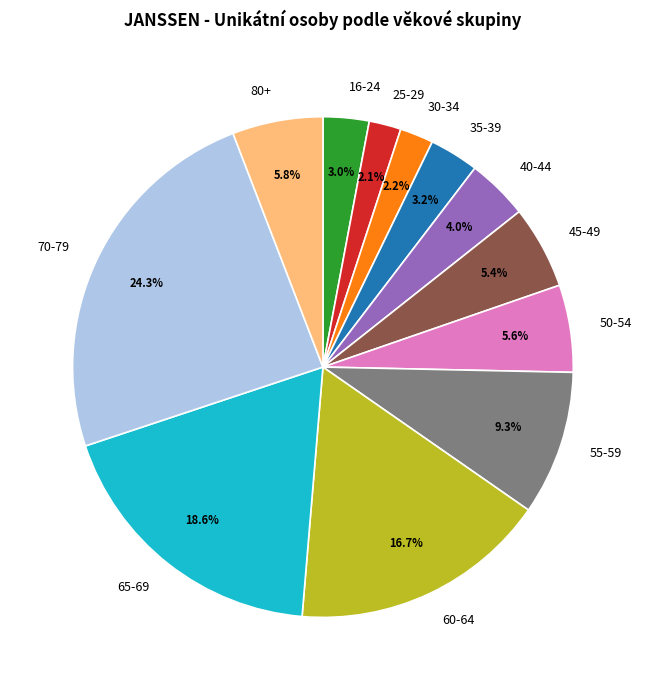

Does any single category account for the majority?

No